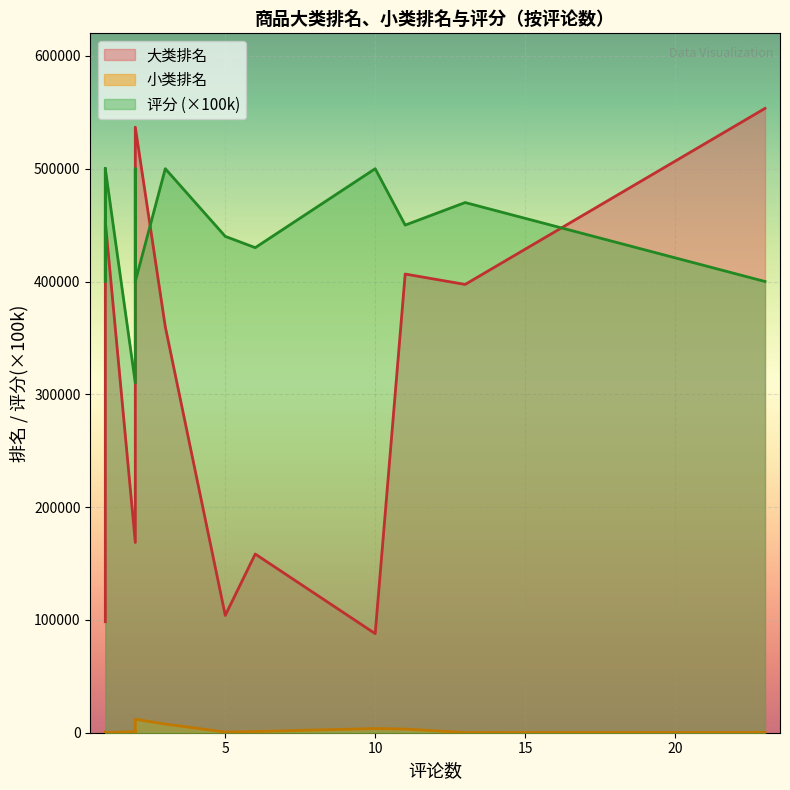

What is the greatest value displayed?

553462.0